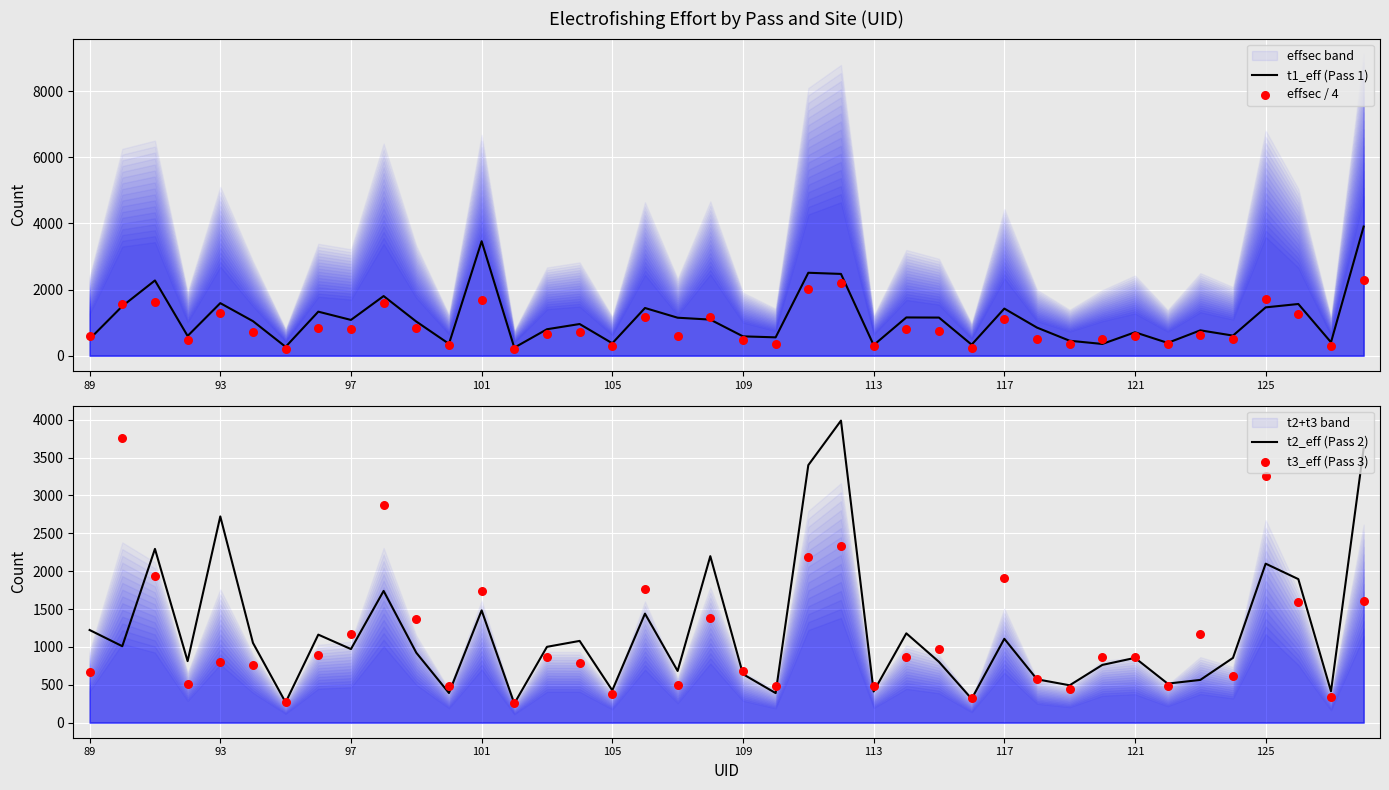

The value of t1_eff (Pass 1) at 105 is 375. True or false?

True